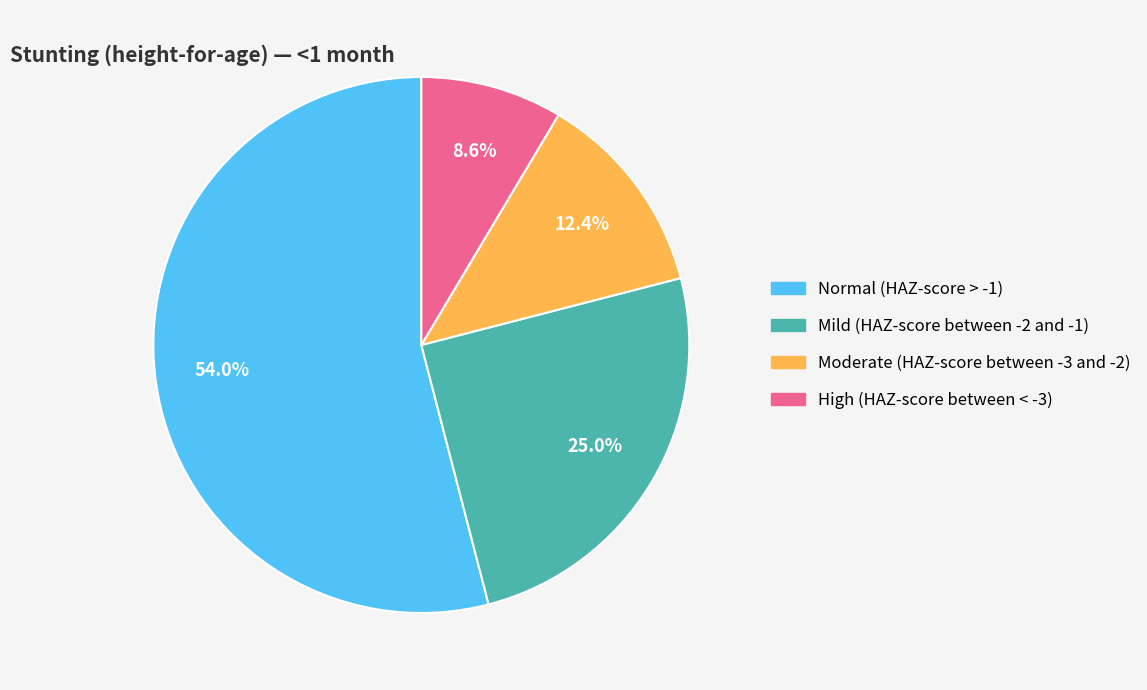

To the nearest percent, what portion does High (HAZ-score between < -3) represent?

9%